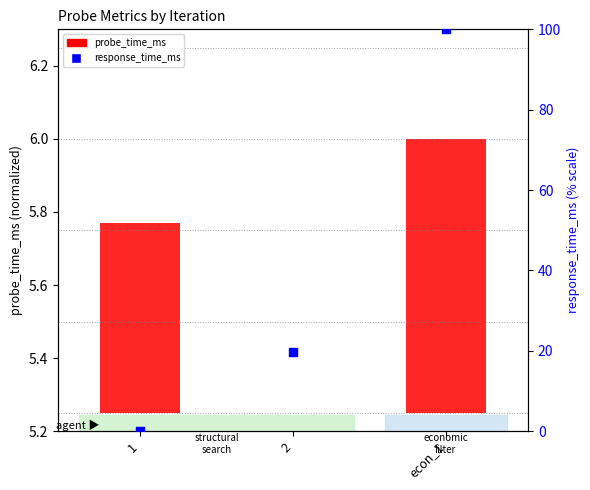

Which series has the widest spread of Y values?

response_time_ms